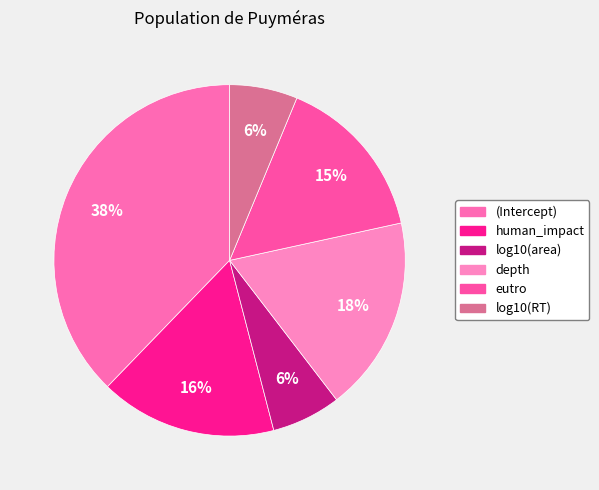

What is the largest slice in the pie chart?

(Intercept)